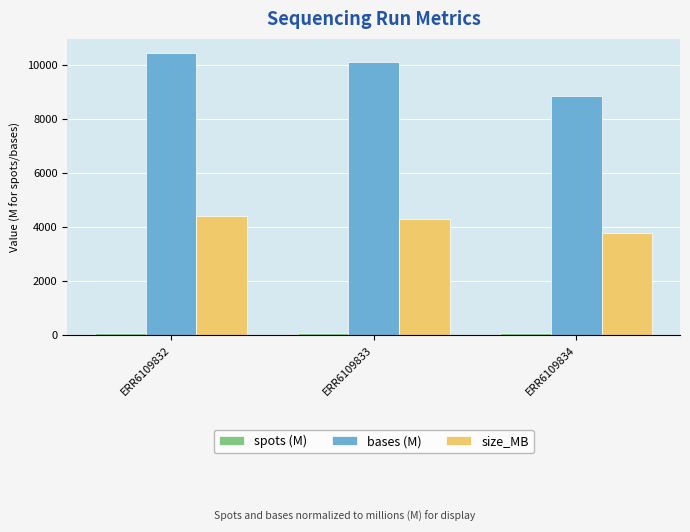

What is the total value across all series at ERR6109833?

14470.2